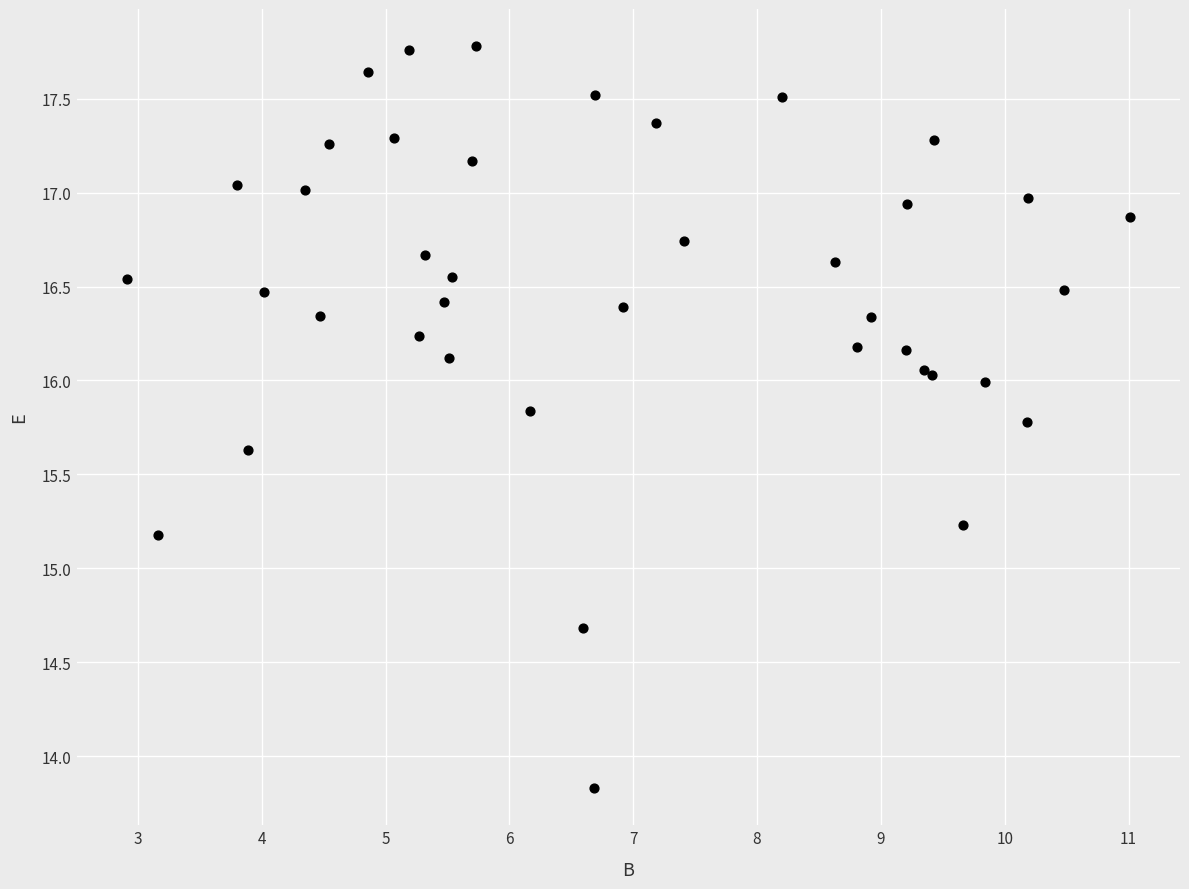

What Y value in the scatter plot is closest to 15?

15.2